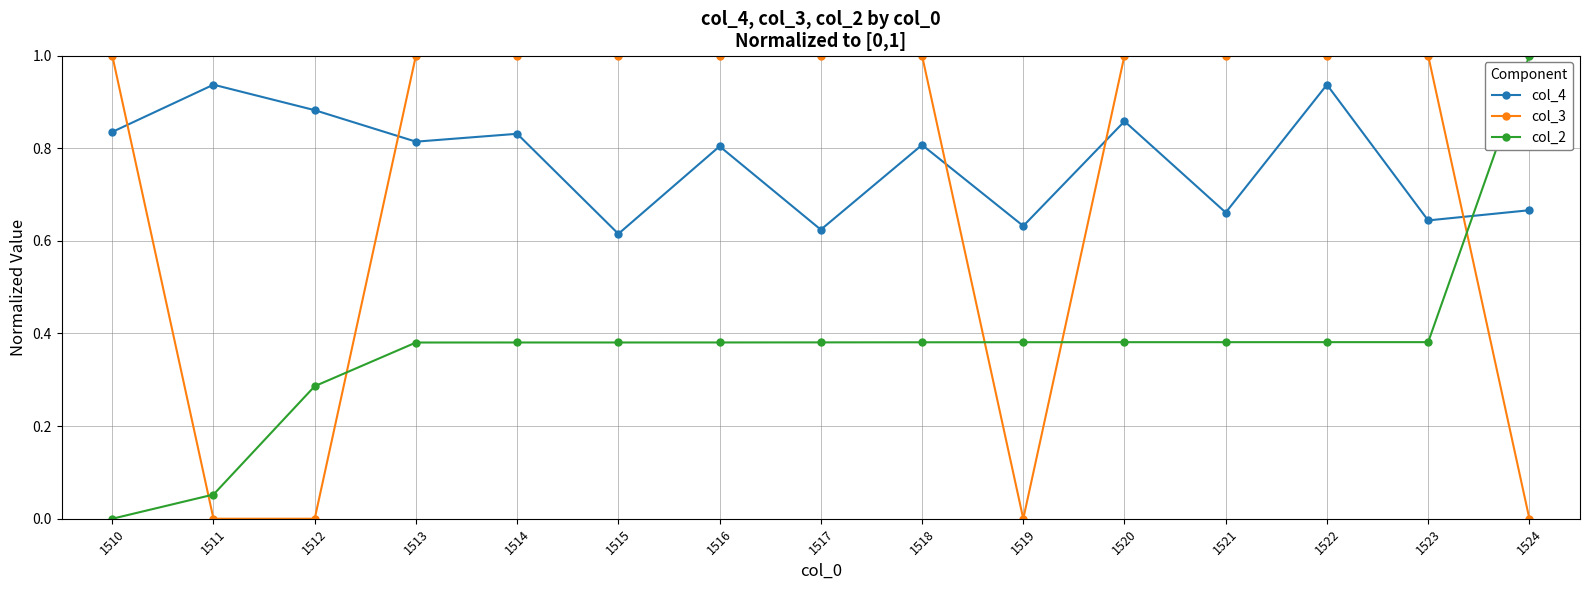

What is the maximum value shown in the chart?

1.0